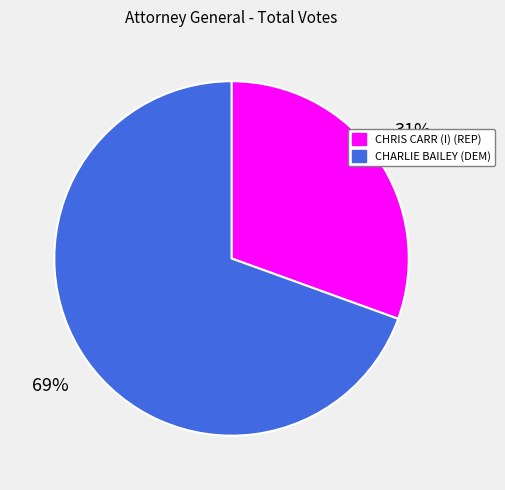

Which category has the biggest portion of the pie?

CHARLIE BAILEY (DEM)